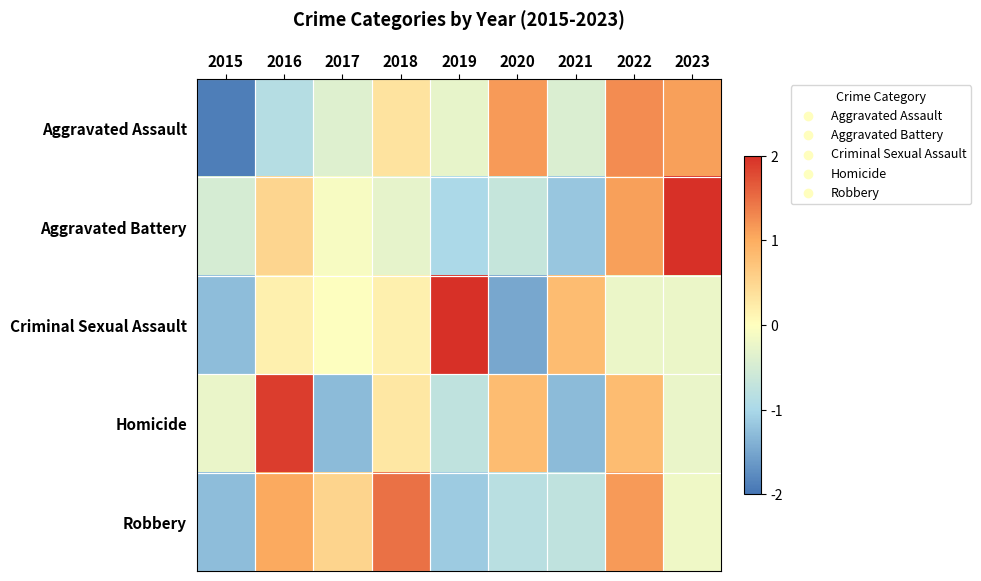

At which category does the chart reach its minimum across all series?

2015